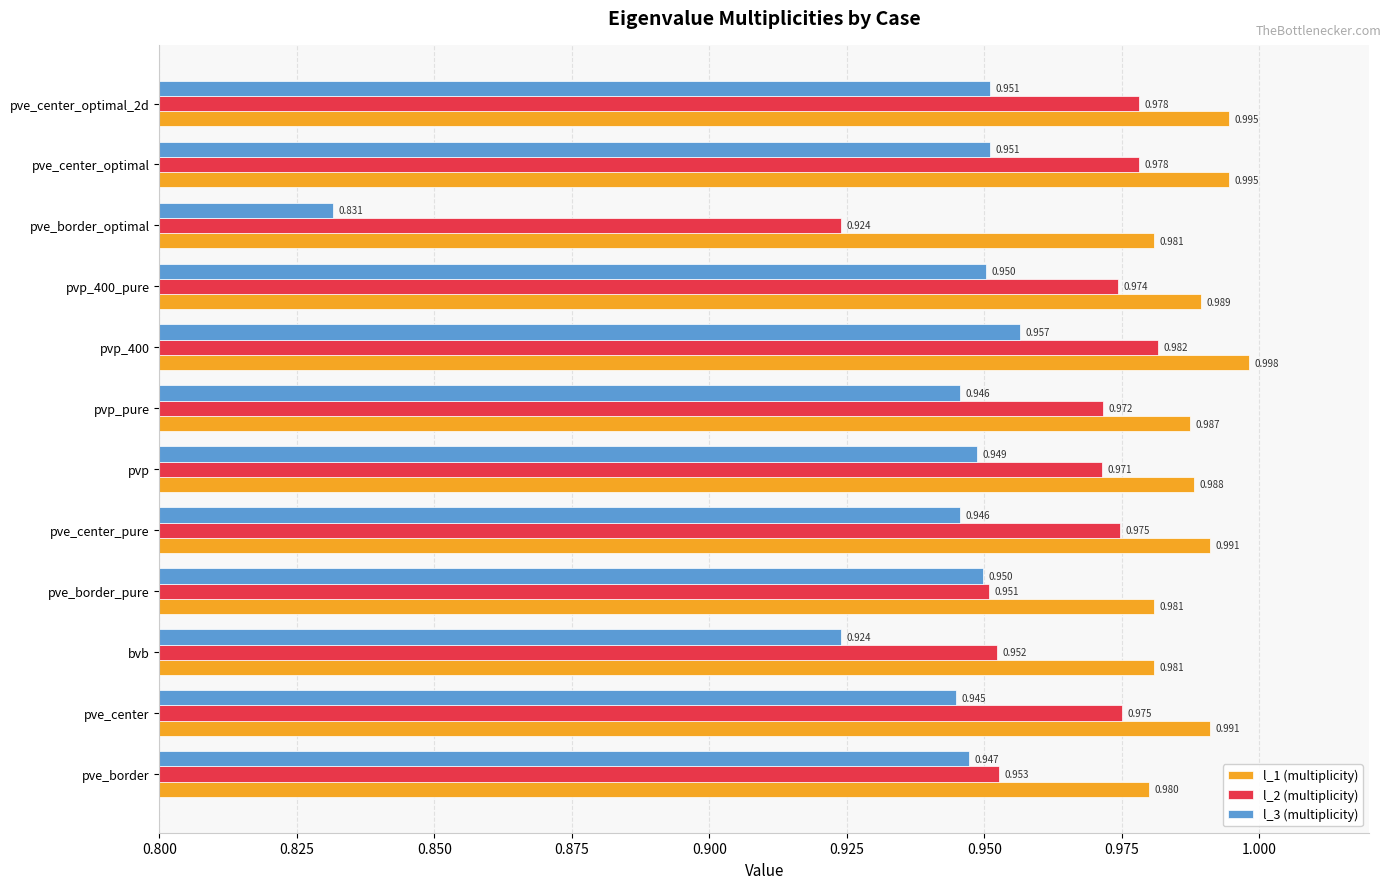

List the series in order of their peak value, lowest first.

l_3 (multiplicity), l_2 (multiplicity), l_1 (multiplicity)